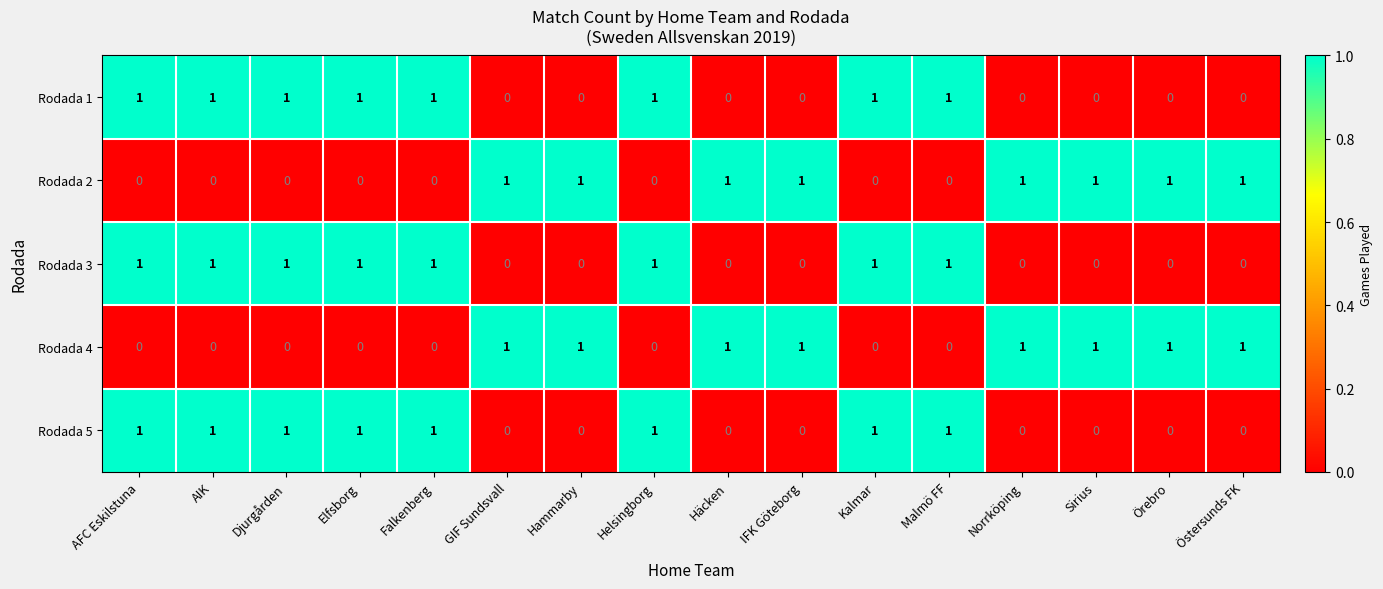

What is the total value across all series at IFK Göteborg?

2